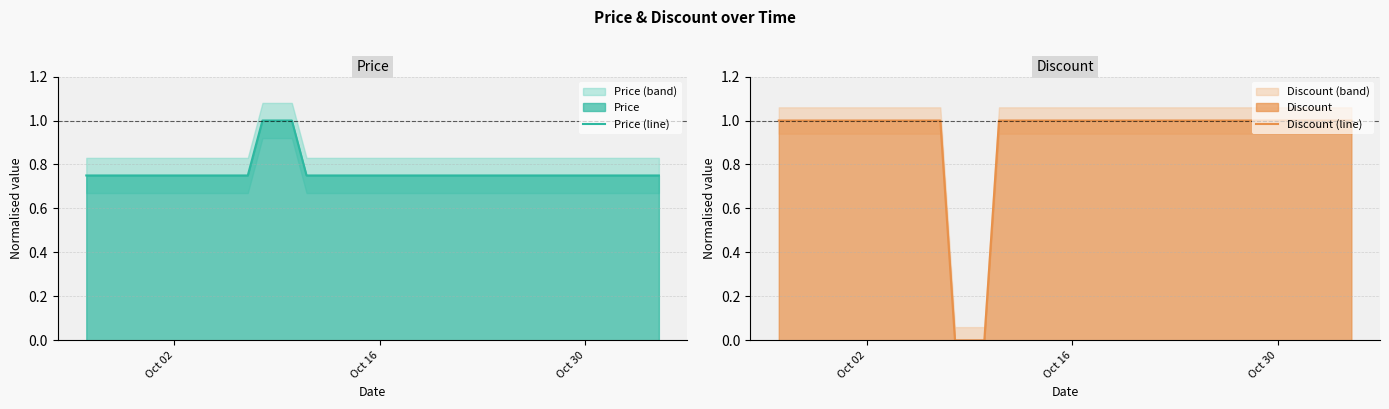

Rank the series by their maximum value, from lowest to highest.

Price (line), Discount (line)